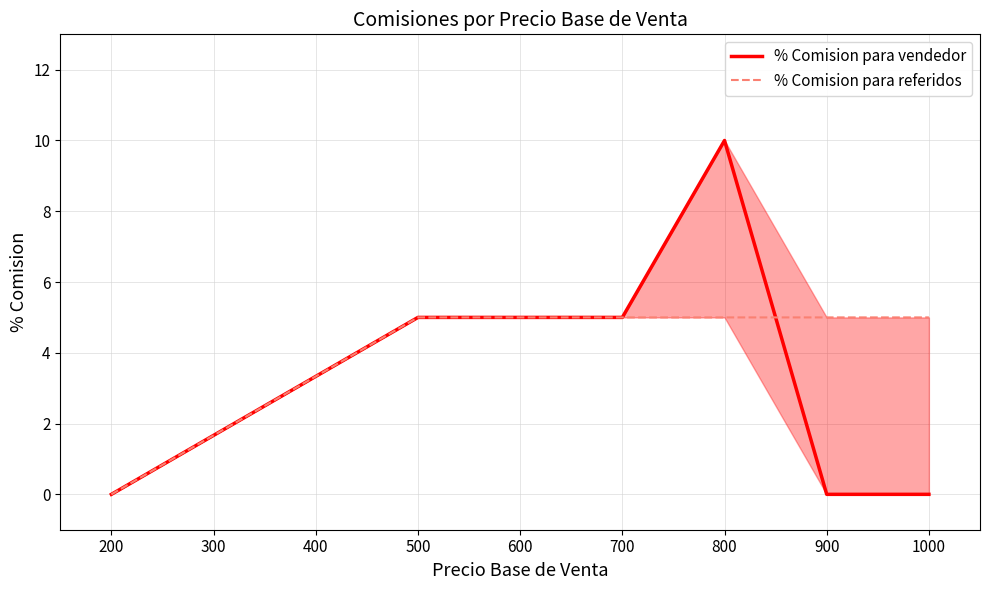

Which series has the largest total across all categories?

% Comision para referidos